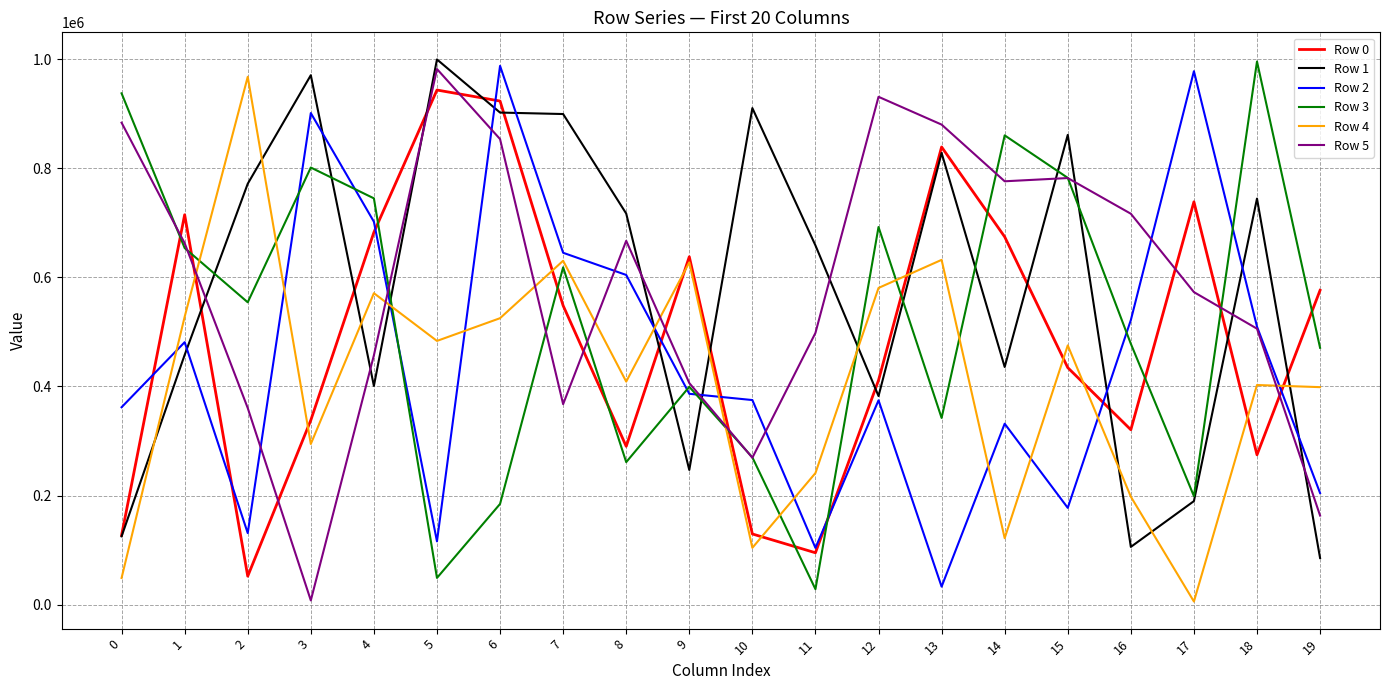

Is the value of Row 0 at 19 greater than the value of Row 5 at 12?

No